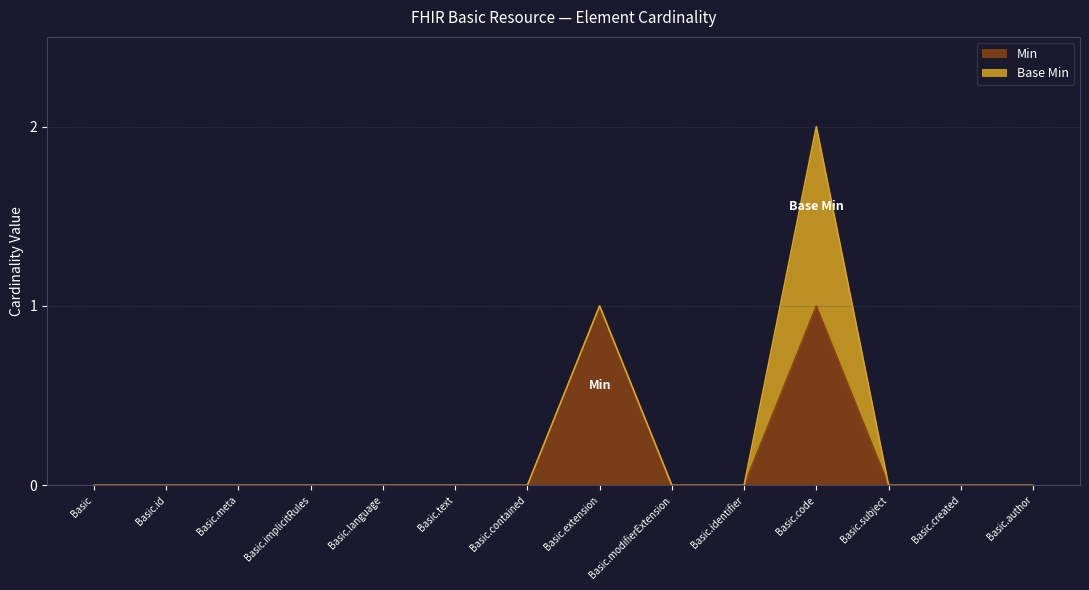

Where is the first local maximum?

Basic.extension